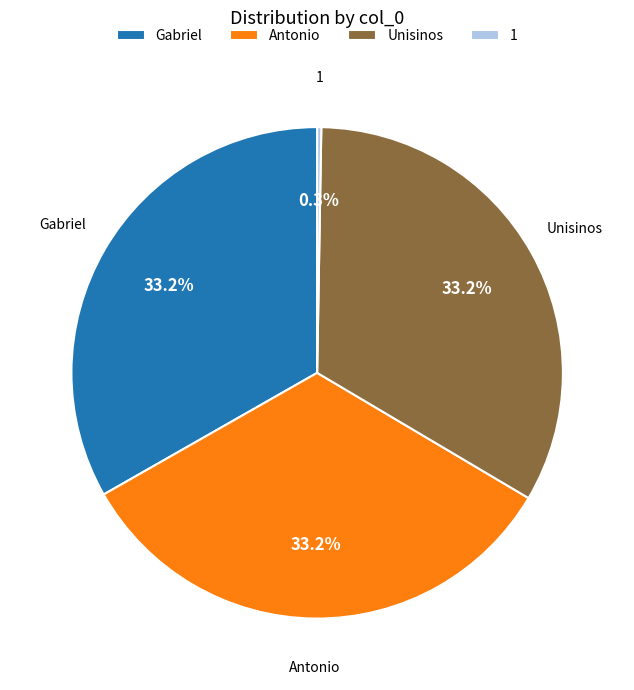

Does Gabriel account for over 50% of the chart?

No